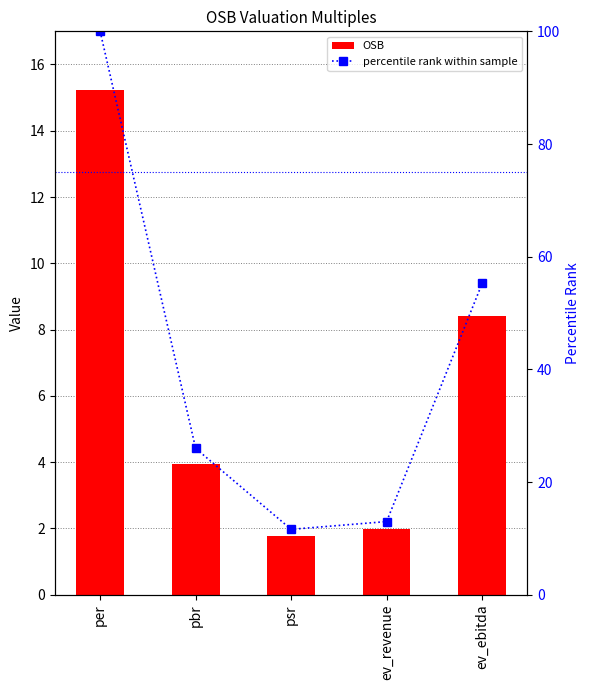

What is the difference between the OSB values at ev_ebitda and ev_revenue?

6.4